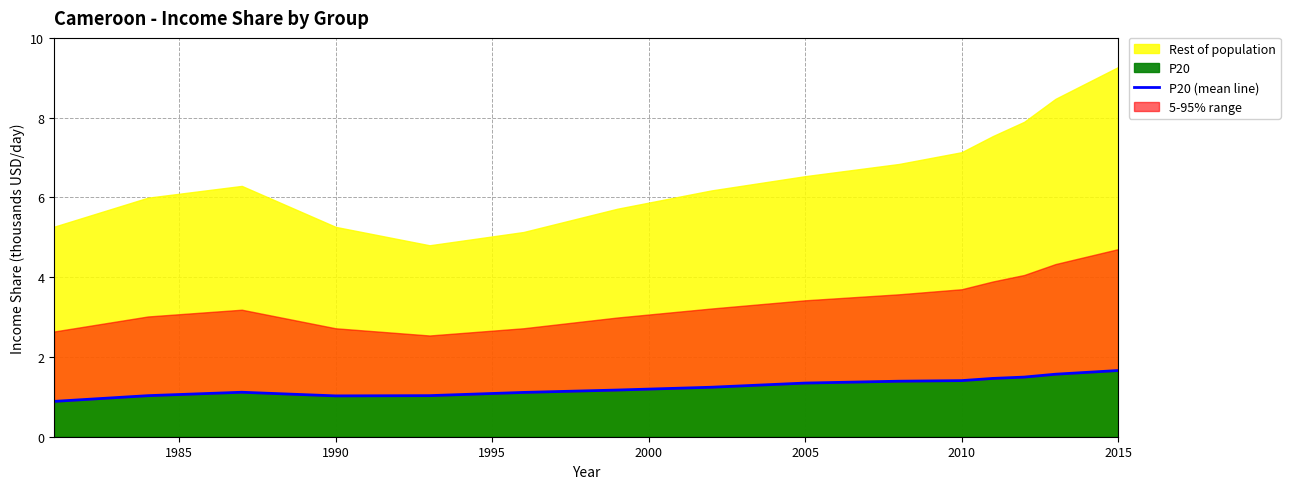

Is it true that P20 equals 1.3 at 2005?

True